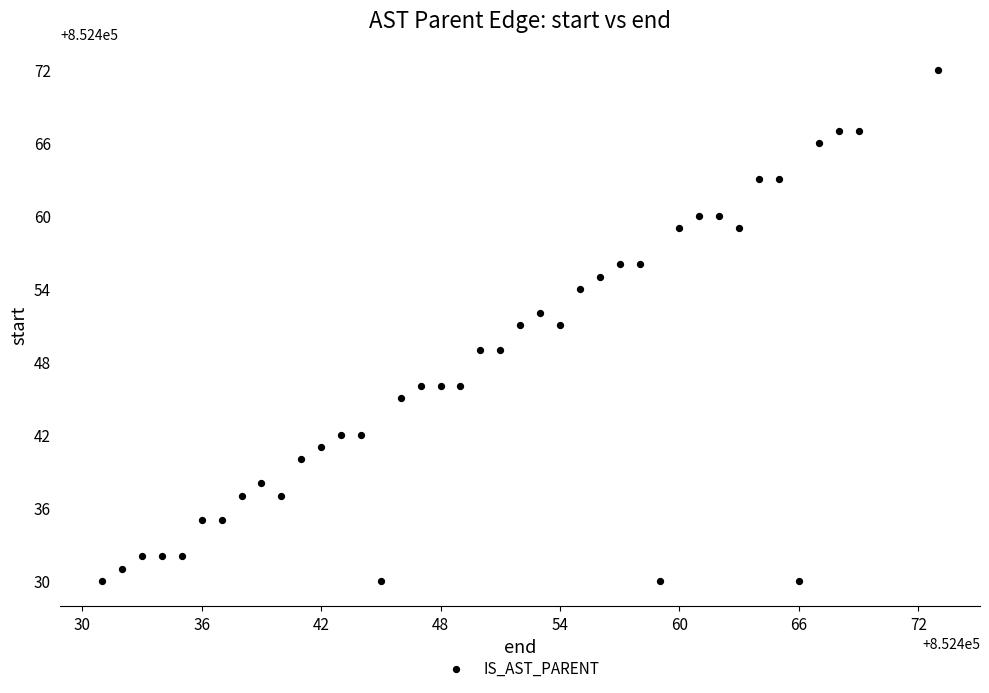

What is the range of Y values (max minus min)?

42